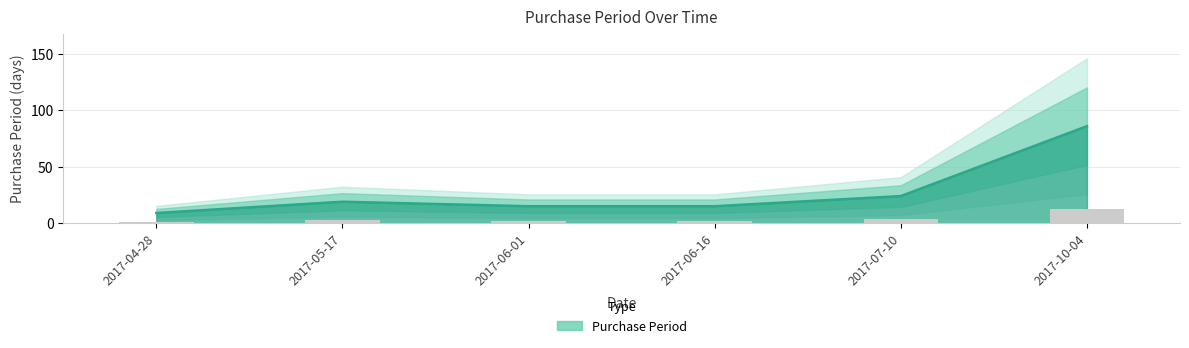

What is the change in value from 2017-05-17 to 2017-06-01?

-4